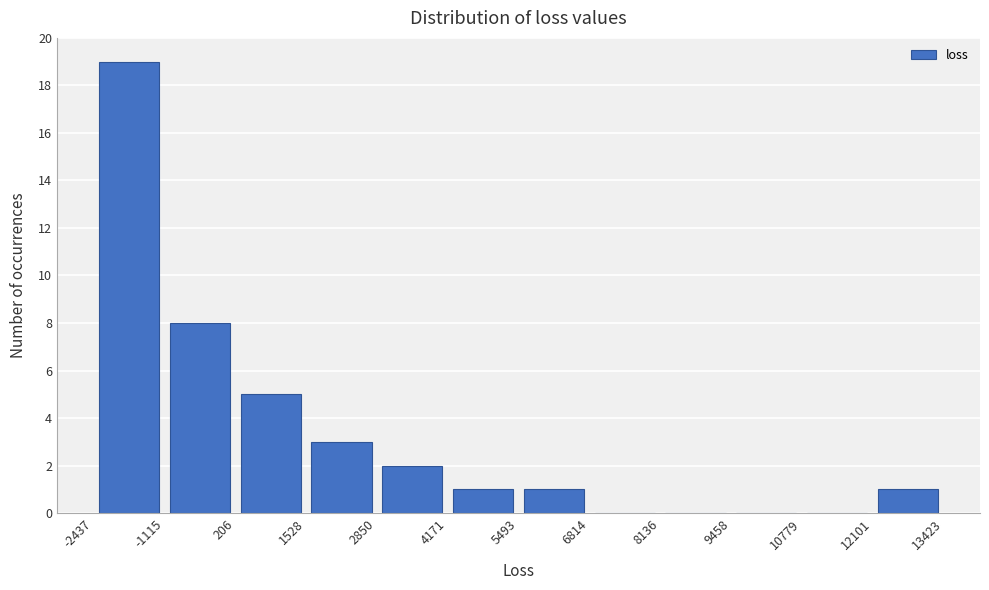

Which range on the x-axis has the tallest bar?

-2437 to -1115